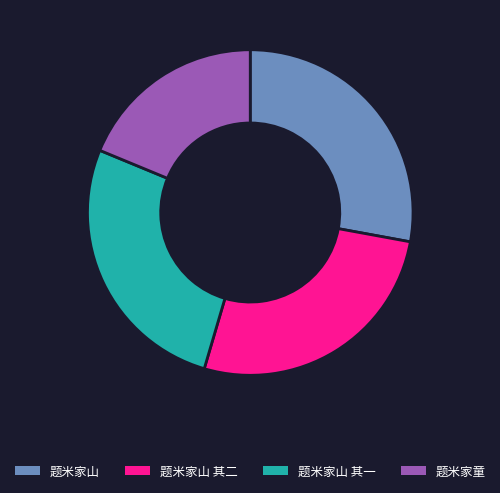

Which slice is the smallest?

题米家童